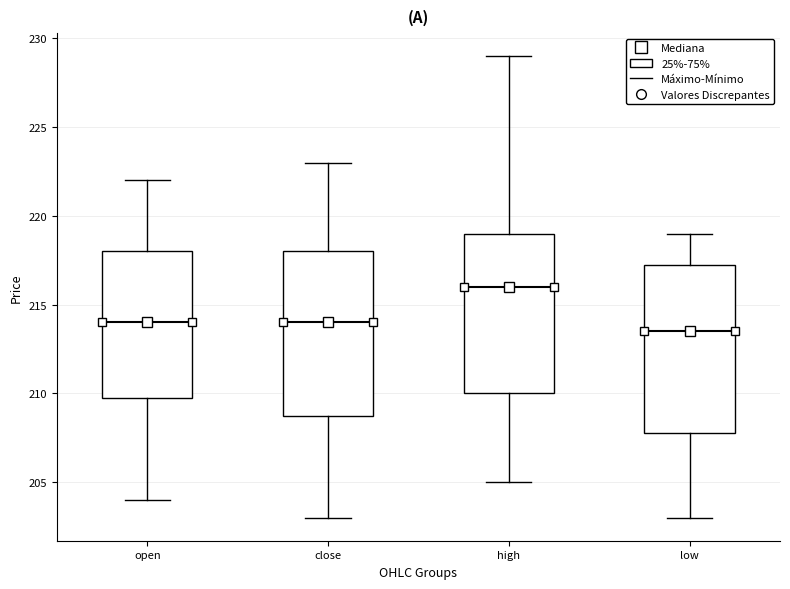

Reading left to right, transcribe this box plot: for each box, give where its median line is, the range the box spans, and where its two whiskers end, as read against the y-axis. The values are not printed on the chart, so give them approximately, as read against the axis.

open: median 214.0, box 210.0 to 218.0, whiskers 204.0 to 222.0
close: median 214.0, box 209.0 to 218.0, whiskers 203.0 to 223.0
high: median 216.0, box 210.0 to 219.0, whiskers 205.0 to 229.0
low: median 213.5, box 208.0 to 217.5, whiskers 203.0 to 219.0